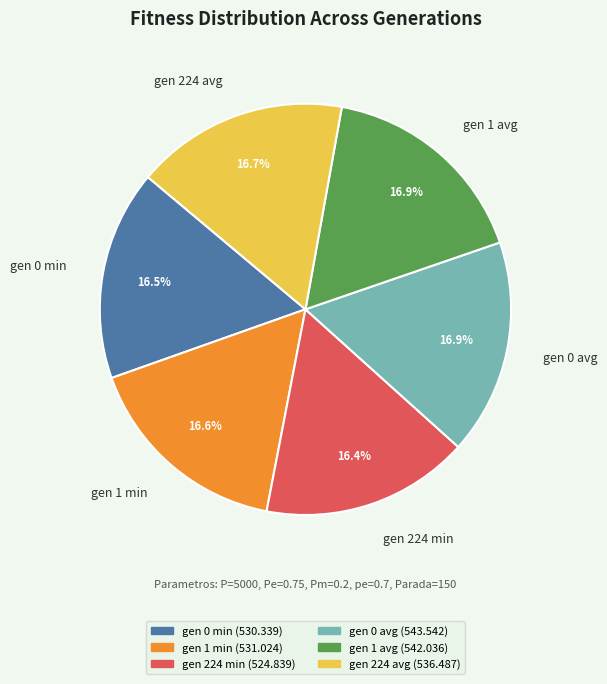

To the nearest percent, what percentage of the pie is gen 1 min?

17%